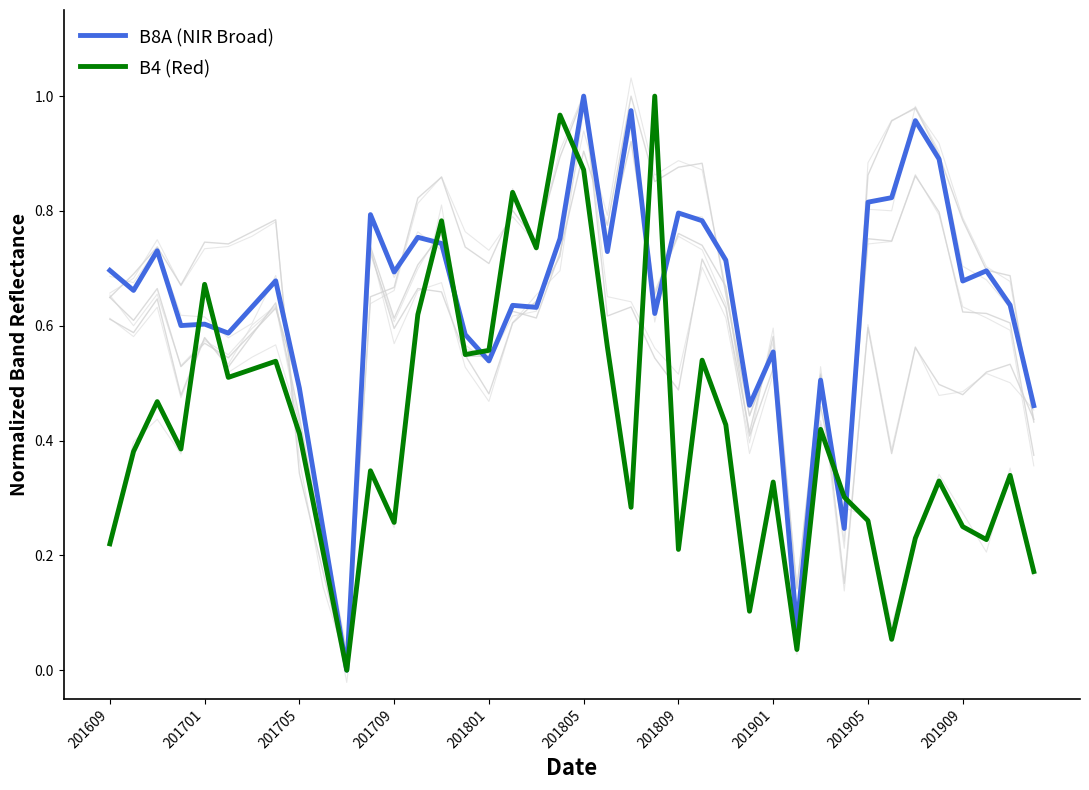

Rank the series by their maximum value, from highest to lowest.

B8A (NIR Broad), B4 (Red)